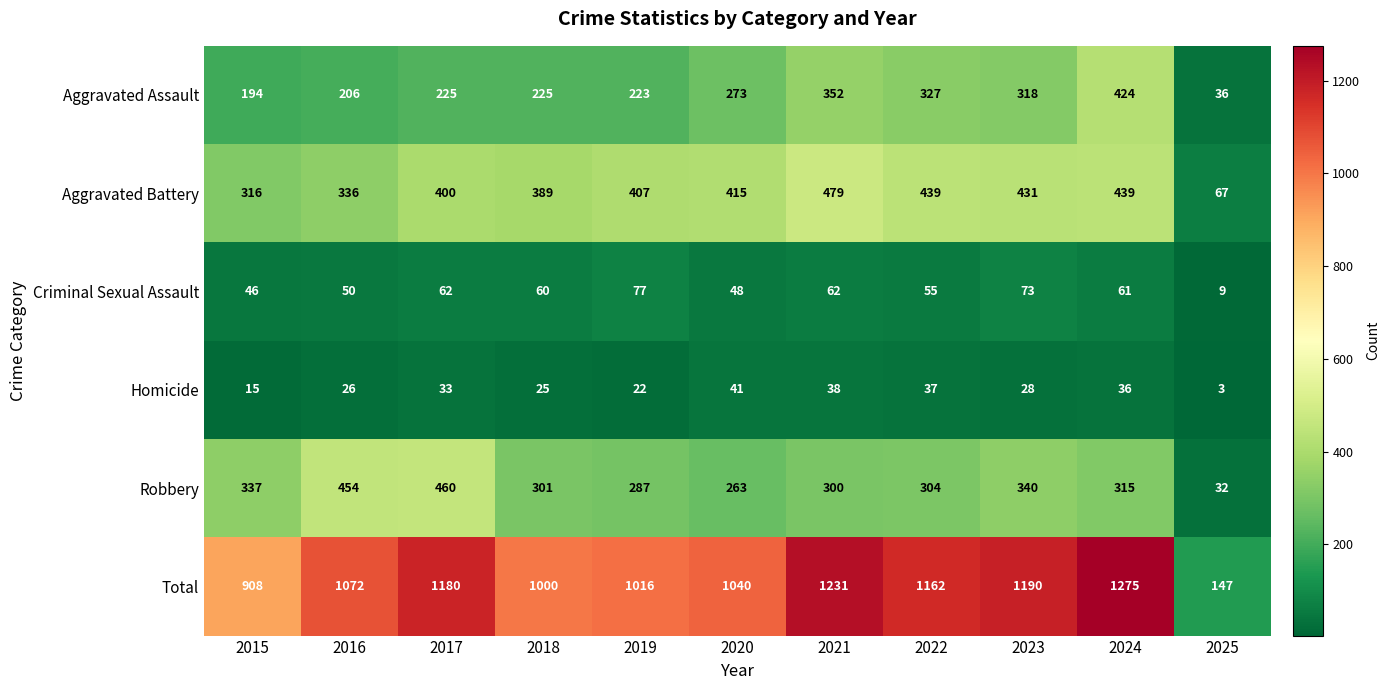

List the series in order of their peak value, highest first.

Total, Aggravated Battery, Robbery, Aggravated Assault, Criminal Sexual Assault, Homicide